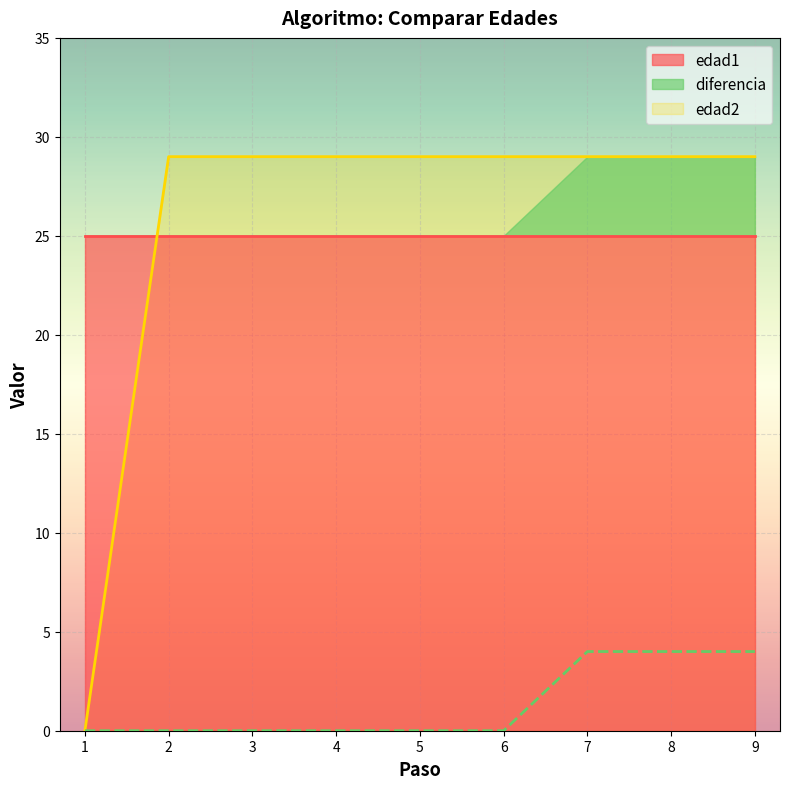

True or false: edad2 has a value of 29 at 8.

True